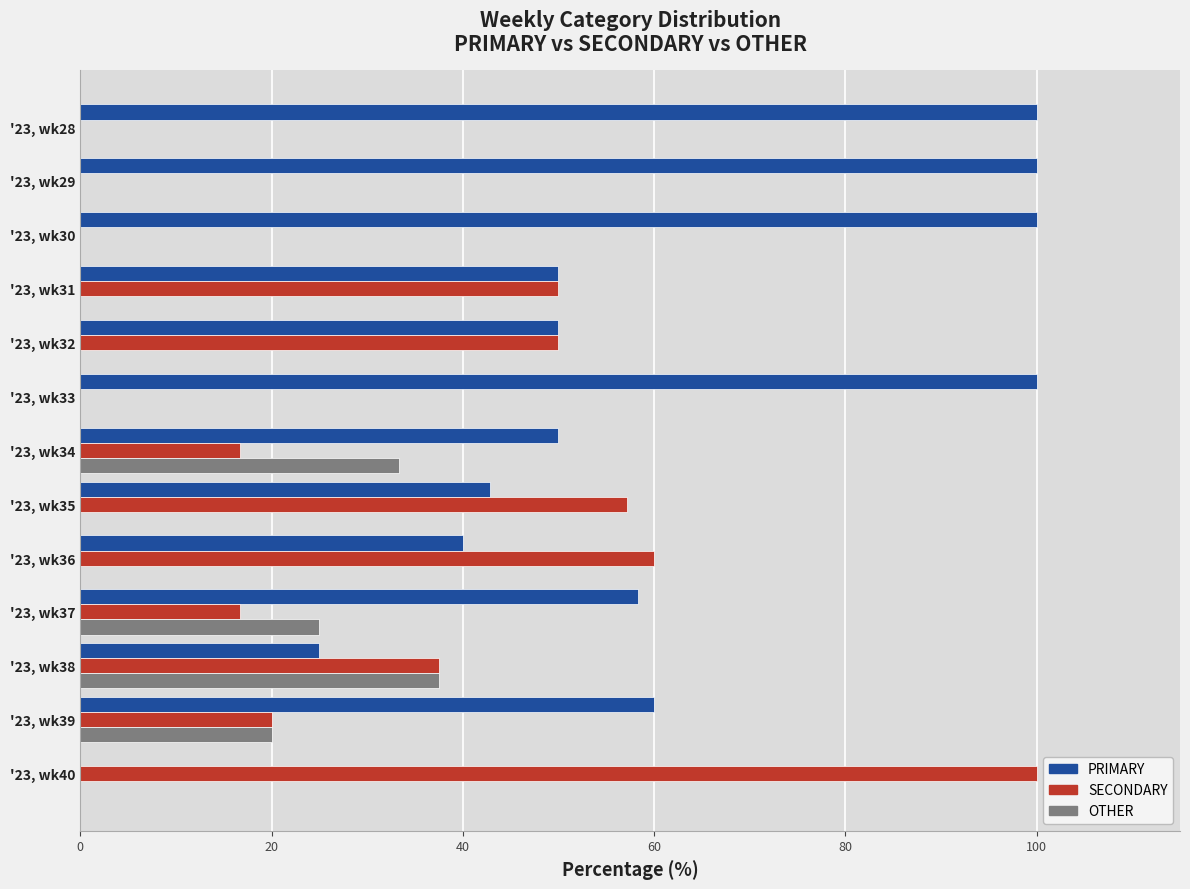

What is the greatest value displayed?

100.0